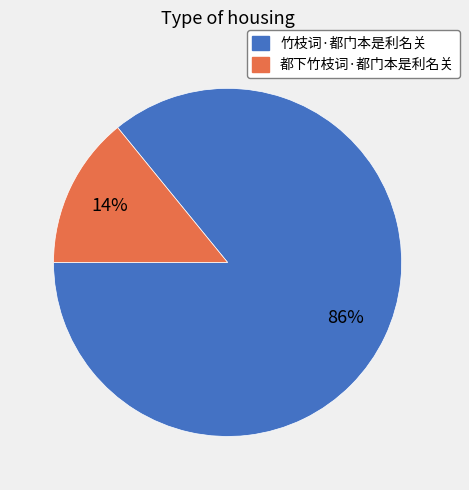

How many segments does this pie chart have?

2